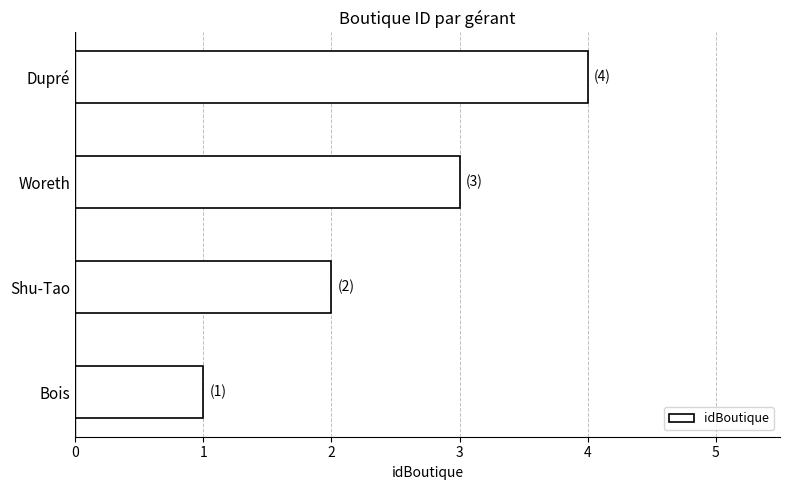

Rank the categories by value from highest to lowest.

Dupré, Woreth, Shu-Tao, Bois